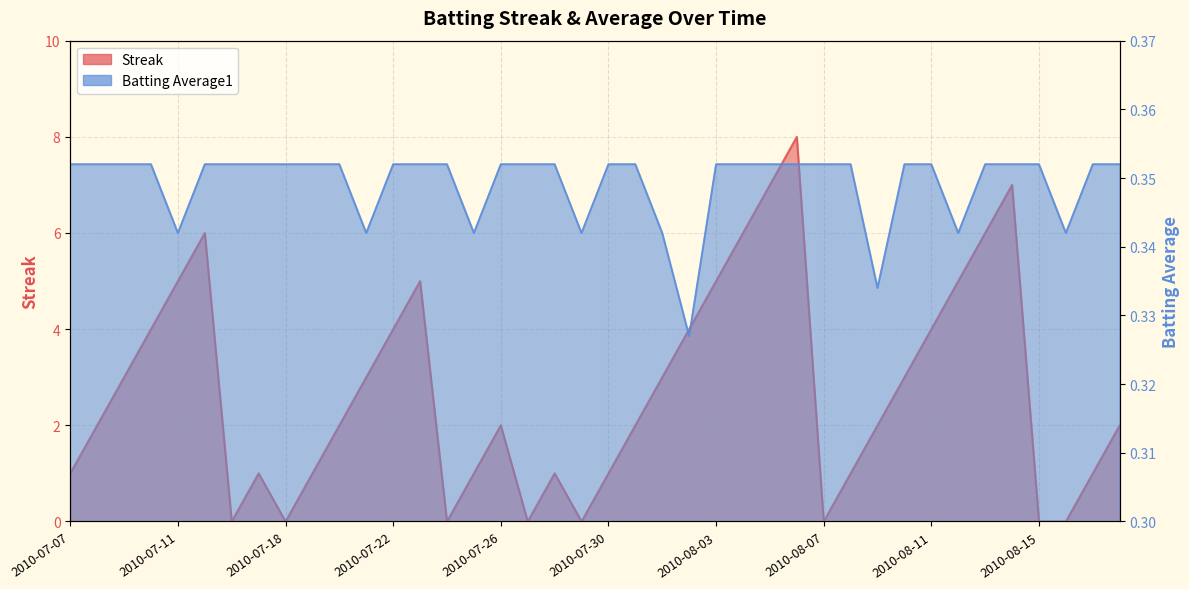

What is the difference between the Streak values at 2010-08-02 and 2010-08-15?

4.0